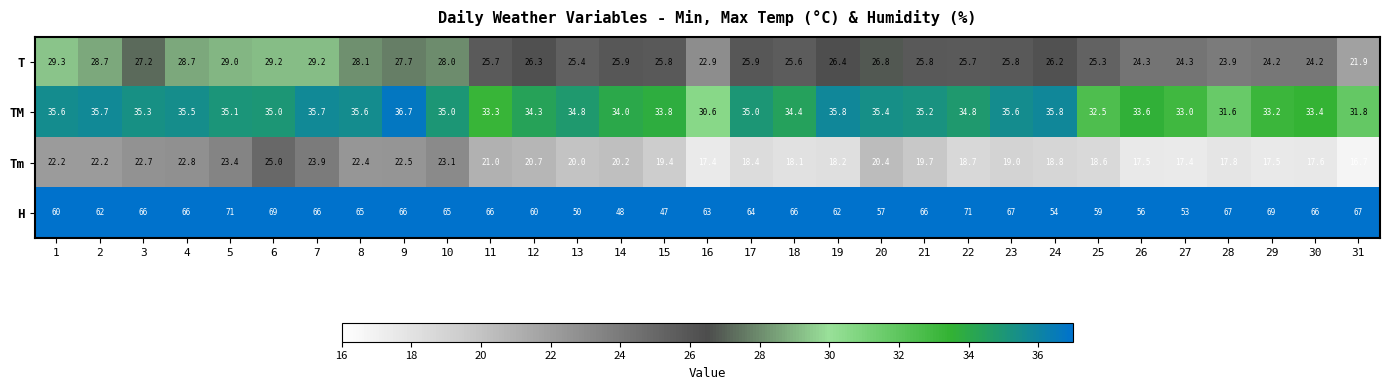

Is it true that TM equals 35.6 at 8?

True